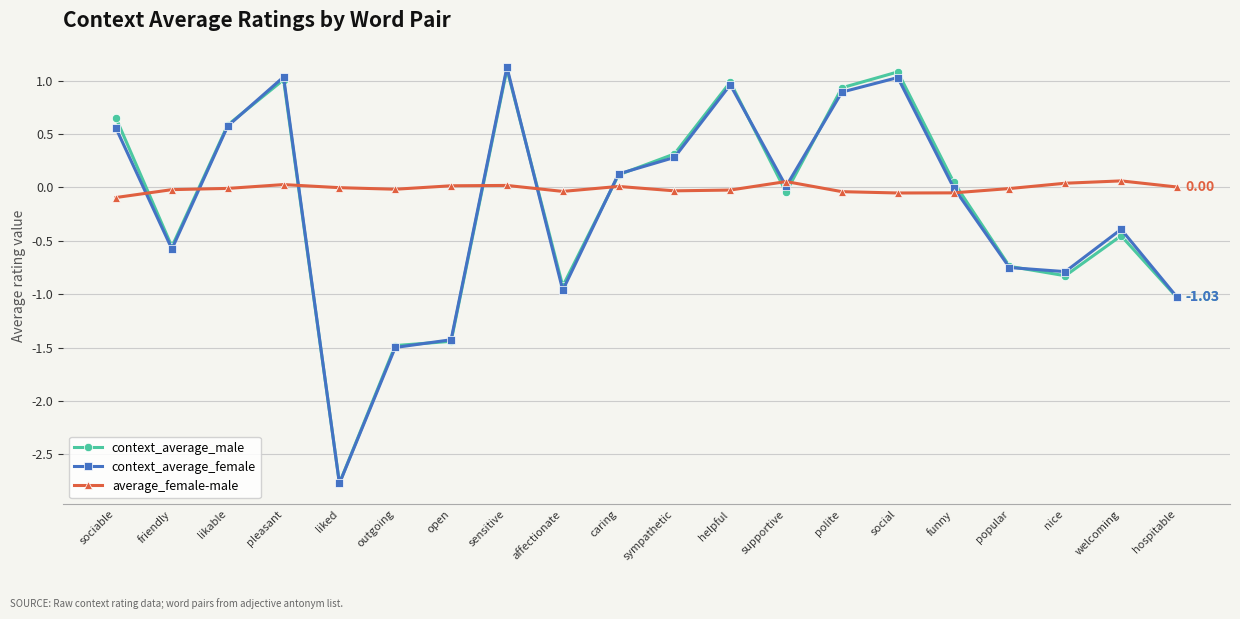

Which series ends up on top after the final intersection of average_female-male and context_average_female?

average_female-male